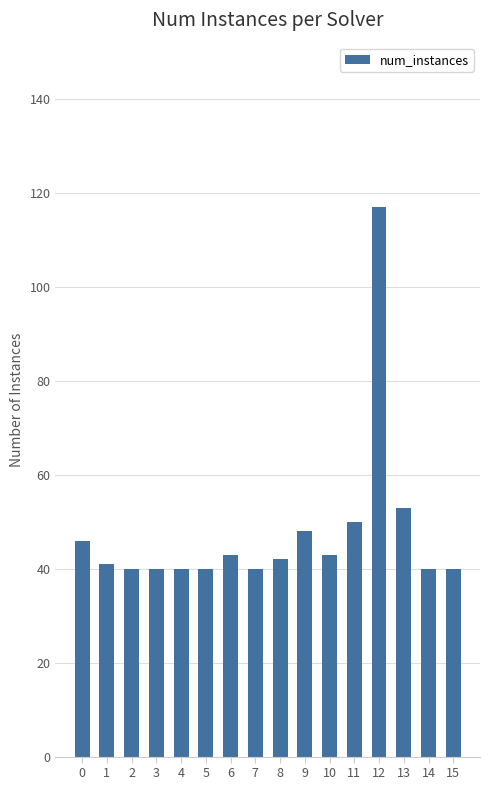

What is the change in value from 11 to 13?

+3